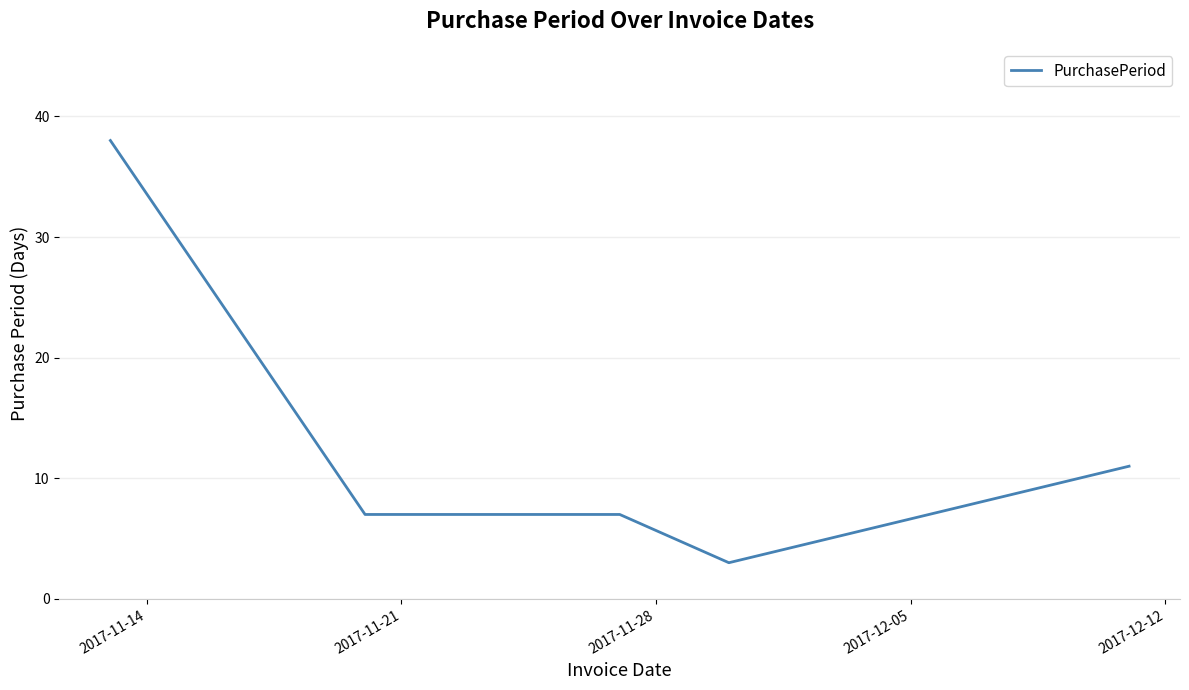

What is the greatest value displayed?

38